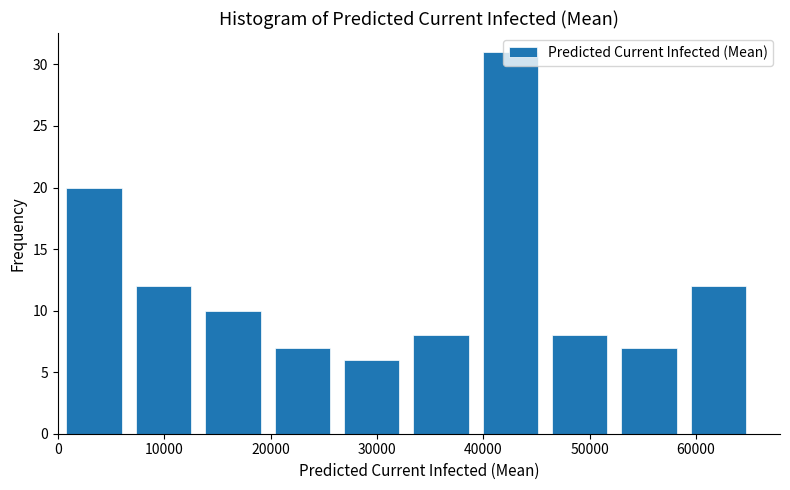

Which range on the x-axis has the tallest bar?

39000 to 46000